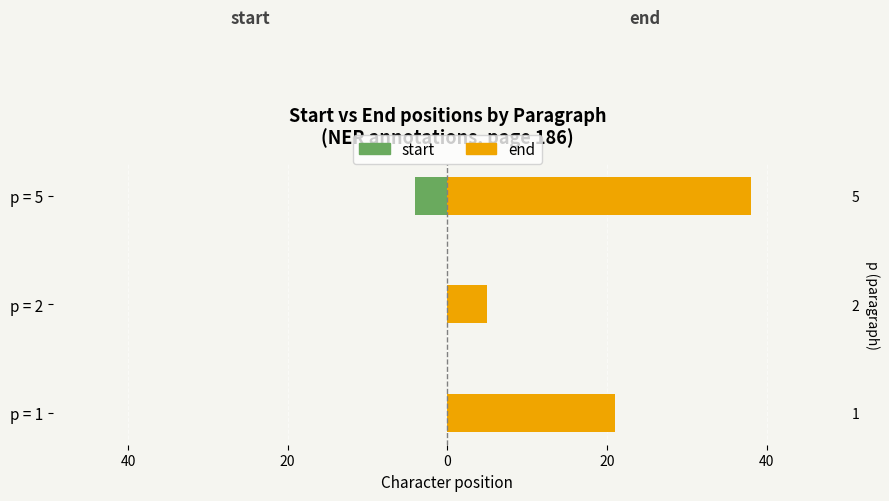

List the series in order of their overall mean, highest first.

end, start